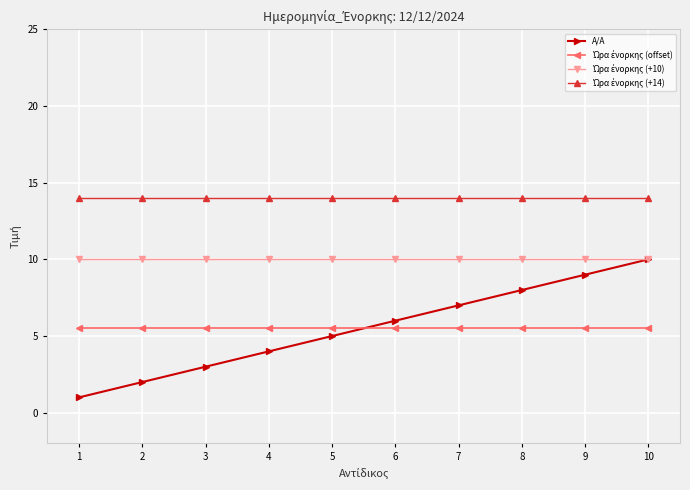

True or false: A/A has more than 0 points higher than both neighbors.

False